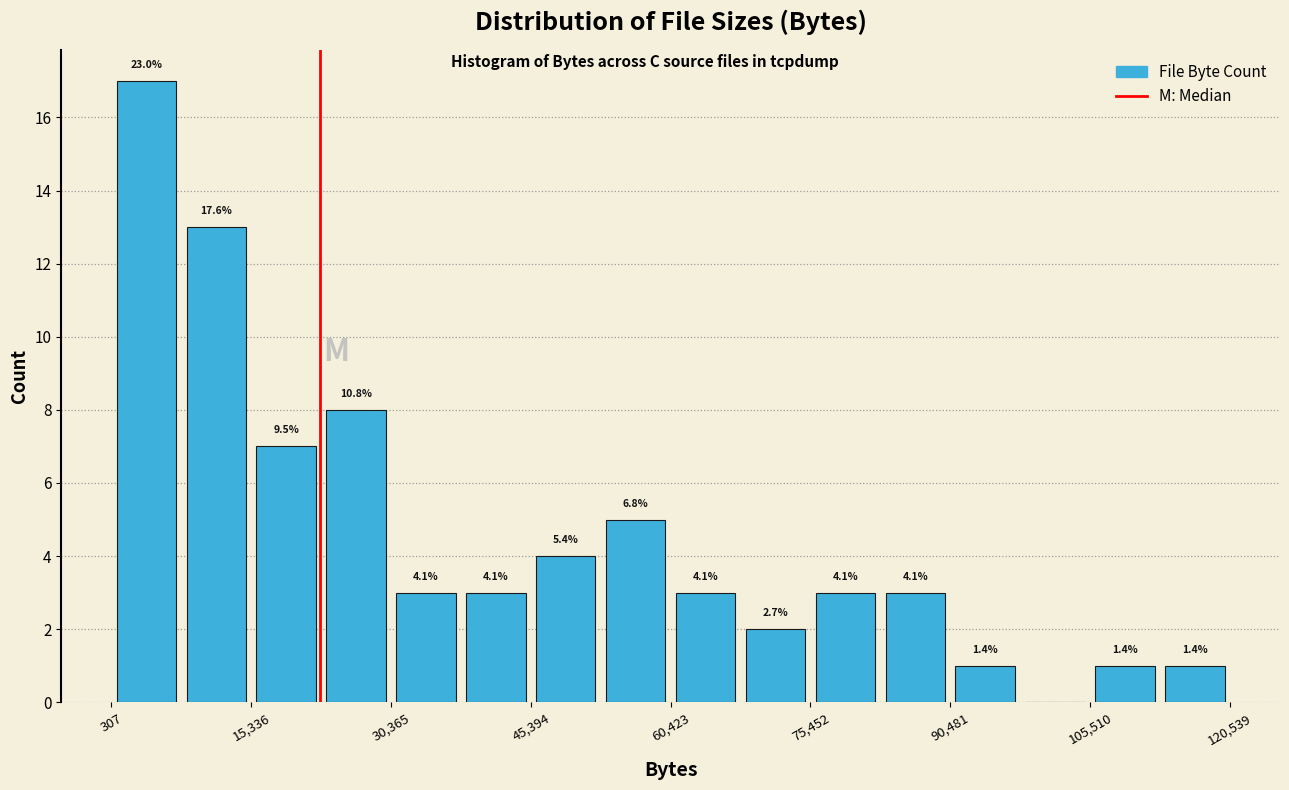

Read against the x-axis, roughly where is the centre of the tallest bar?

4000